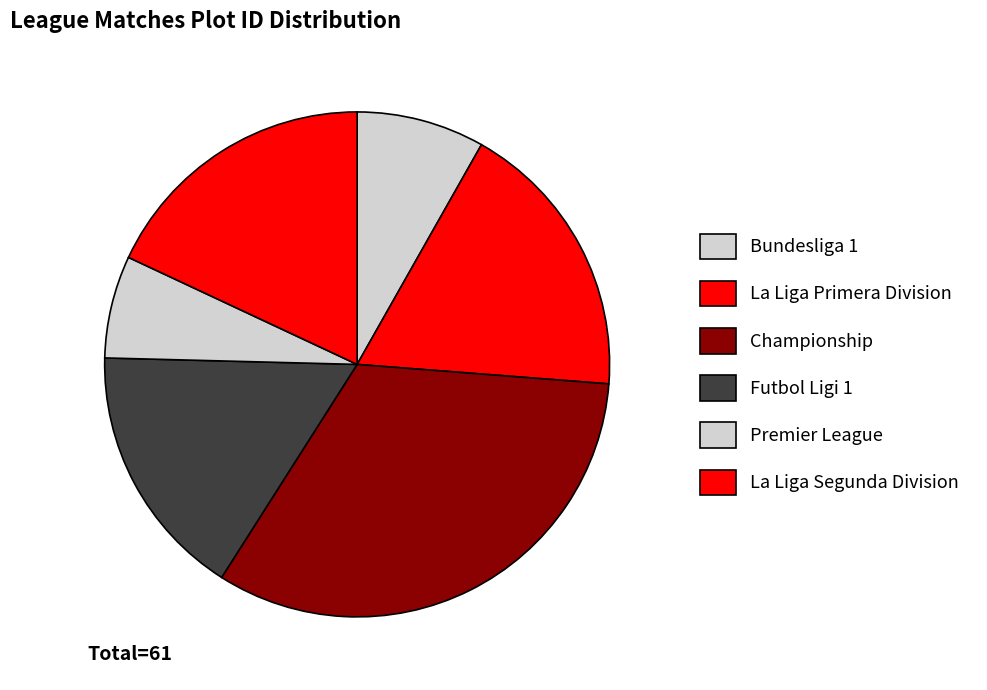

Count the number of slices in the pie.

6